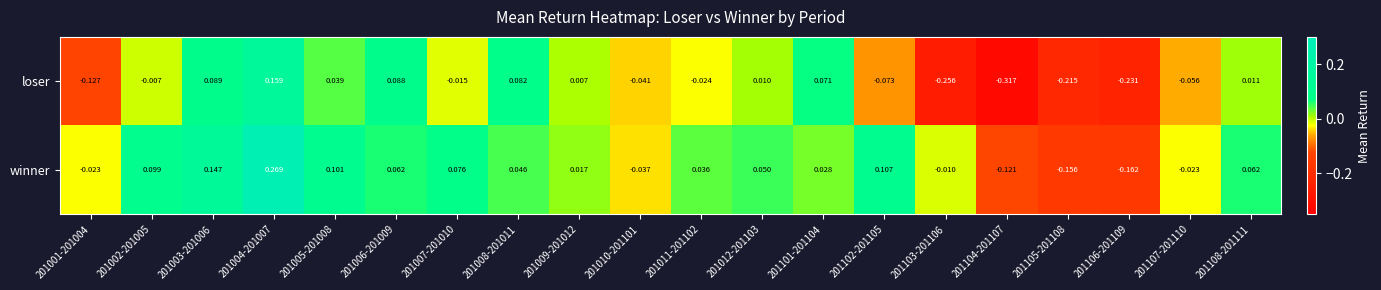

Rank the series by their average value, from lowest to highest.

loser, winner